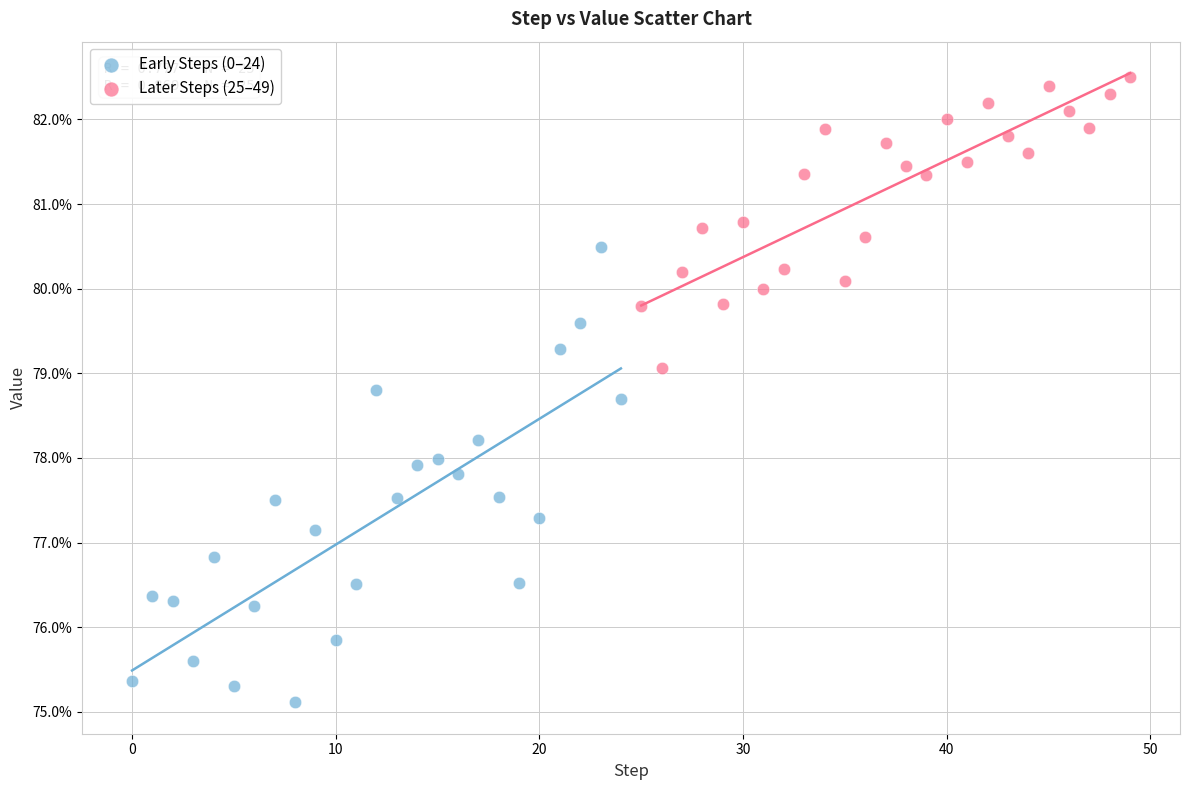

Which series has the largest Y range (max minus min)?

Early Steps (0–24)